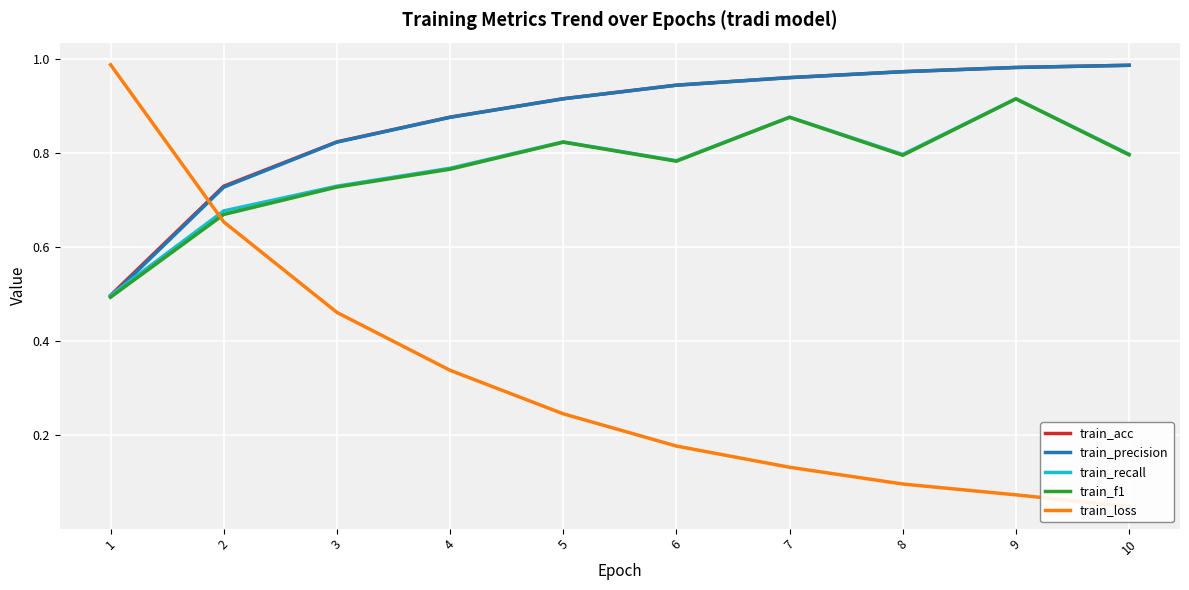

The value of train_acc at 2 is 0.4. True or false?

False